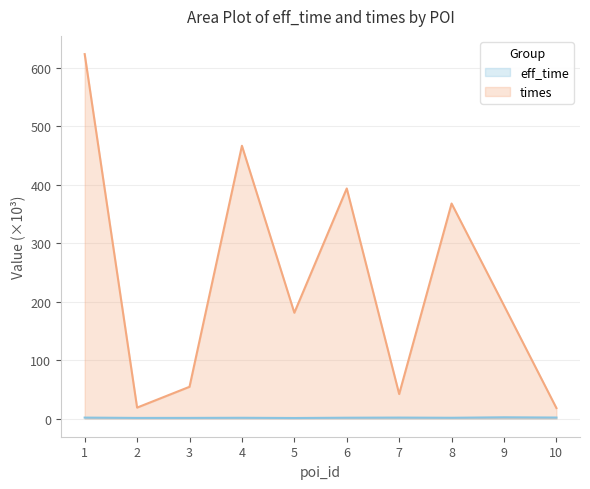

Does the chart have visible grid lines?

Yes